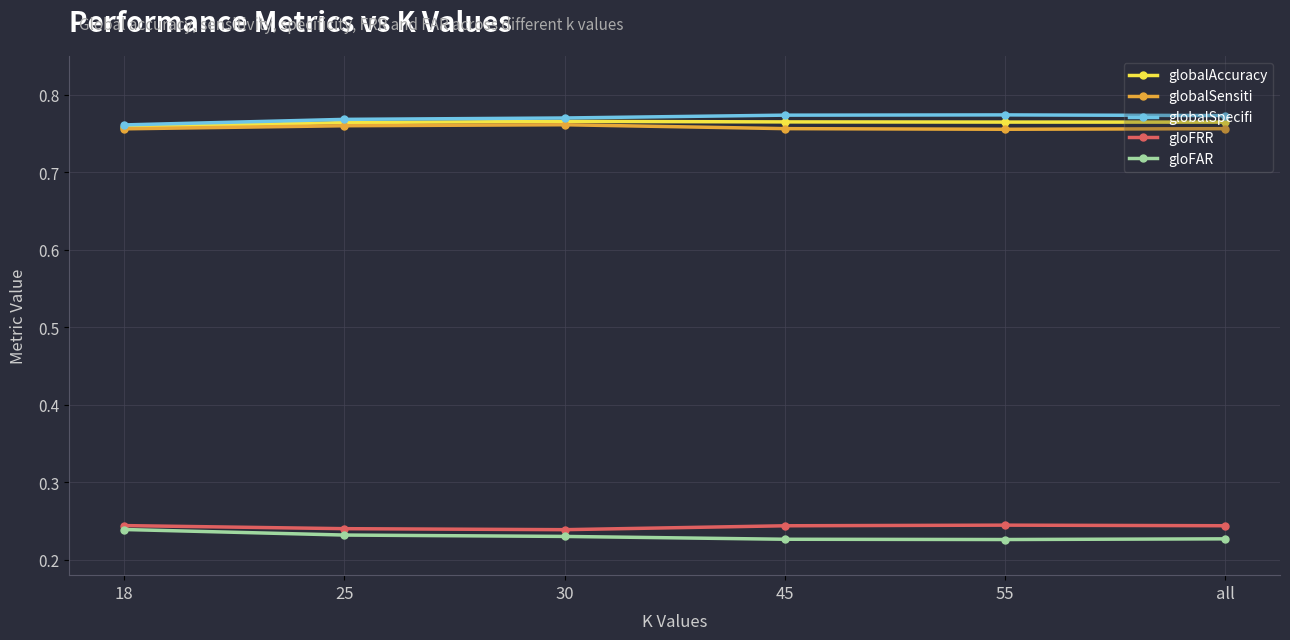

Count the gloFAR values in the range 0 to 1.

6